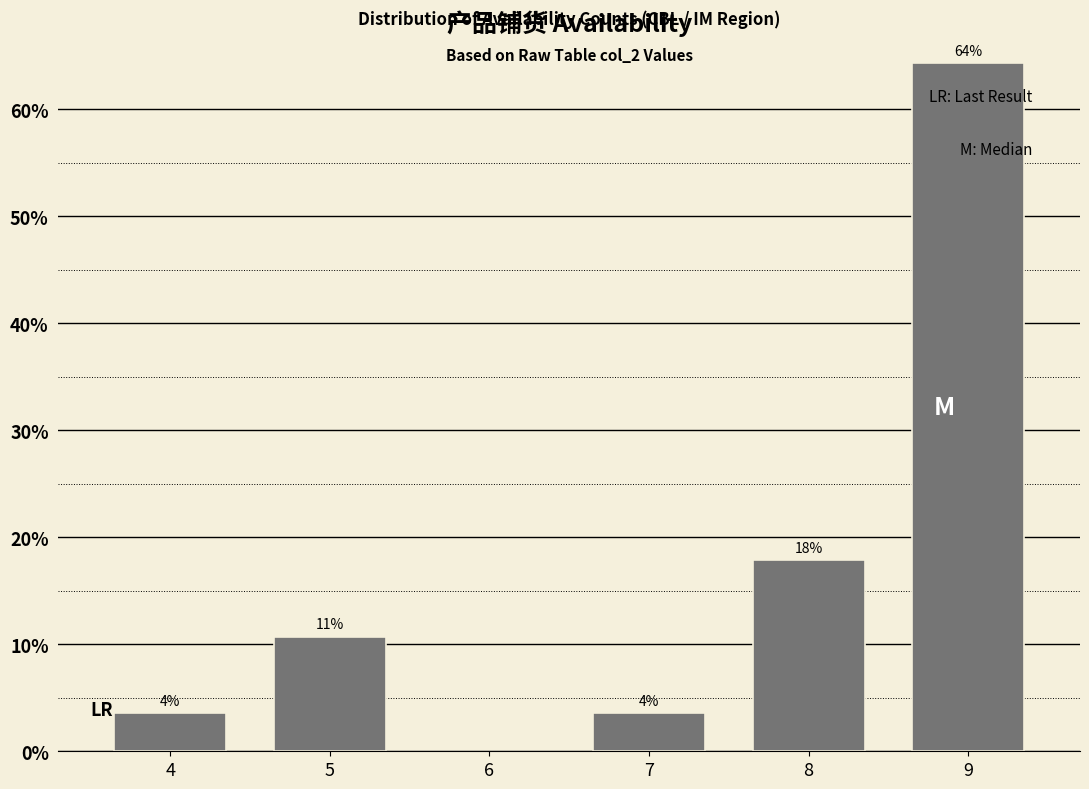

Are the bars horizontal?

No